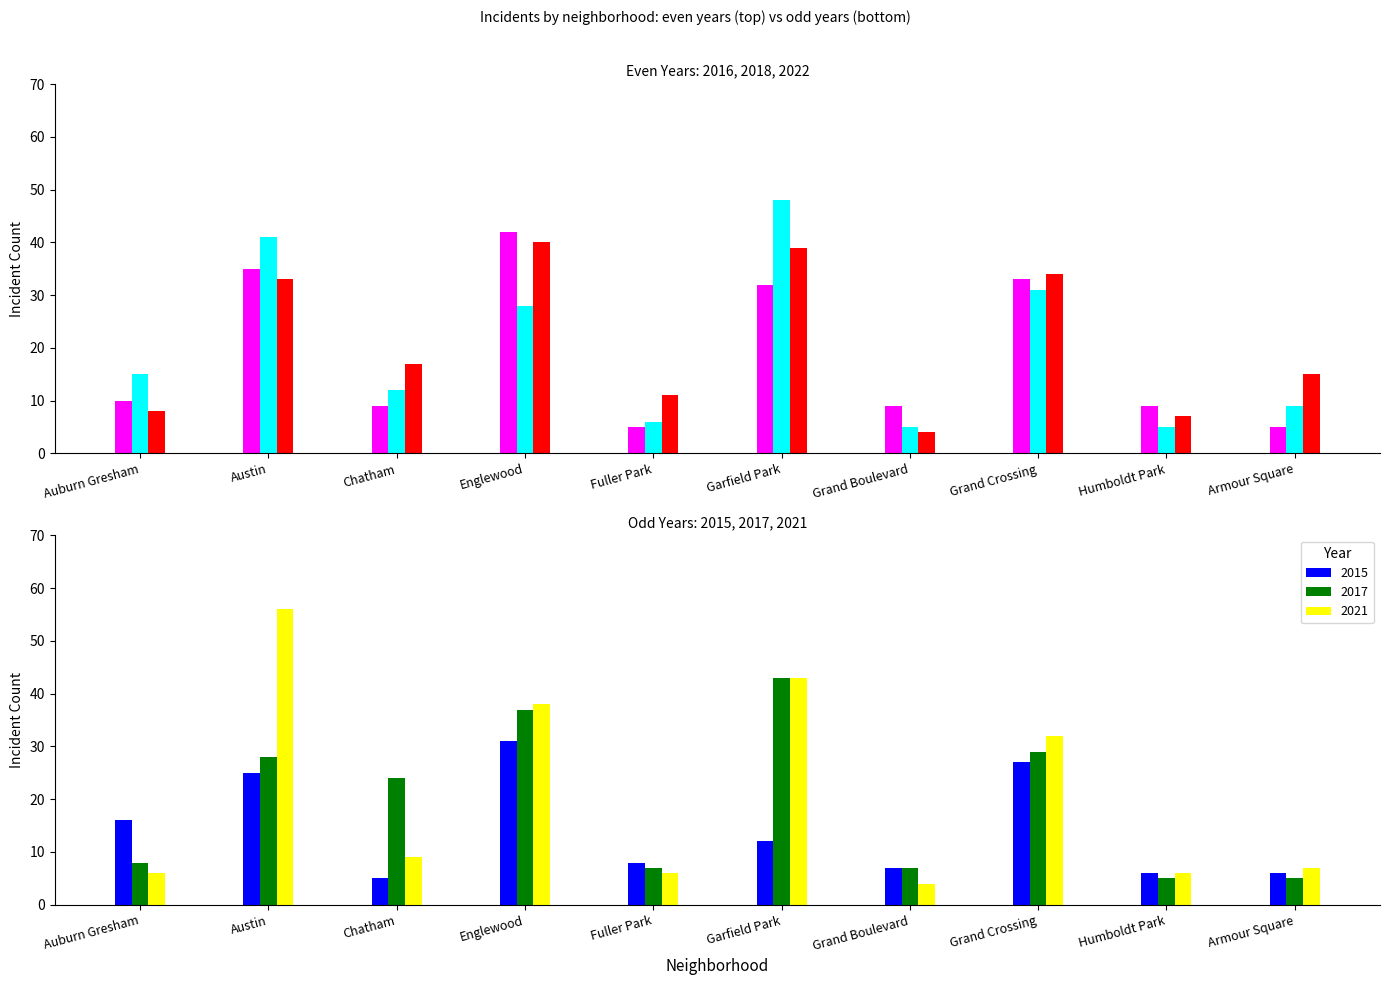

Which label corresponds to the largest value in the chart?

Austin